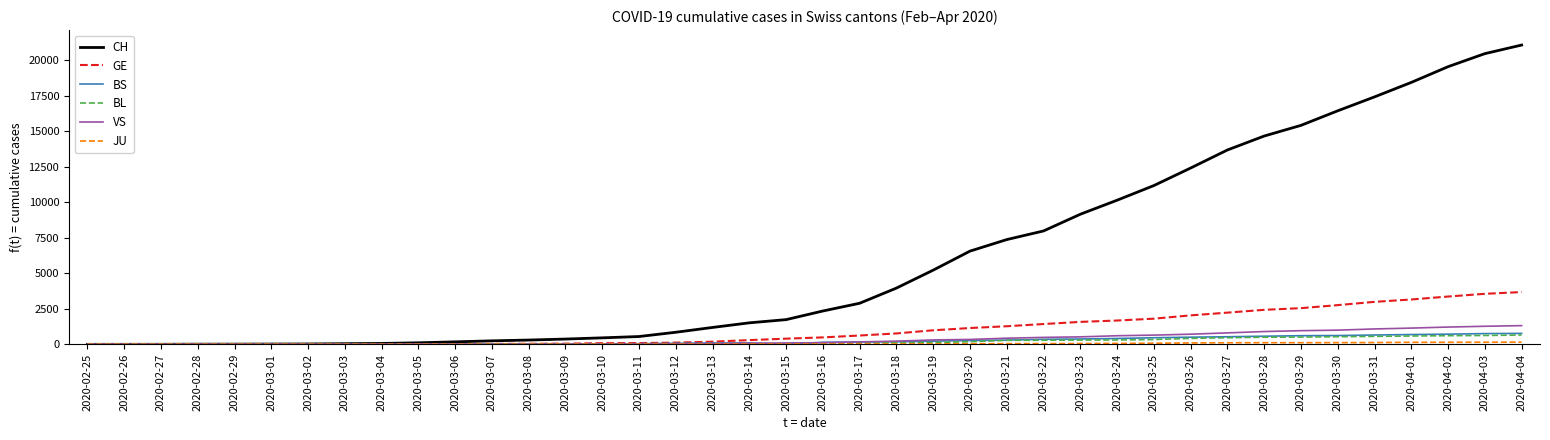

Which label corresponds to the largest value in the chart?

2020-04-04